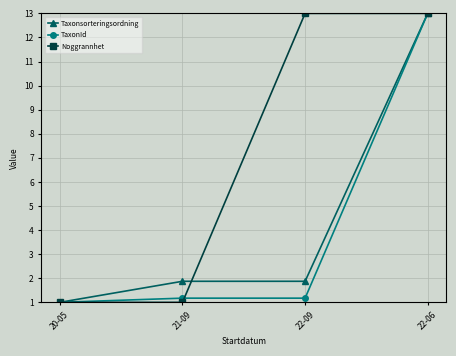

At which category is the sum across all series the highest?

22-06